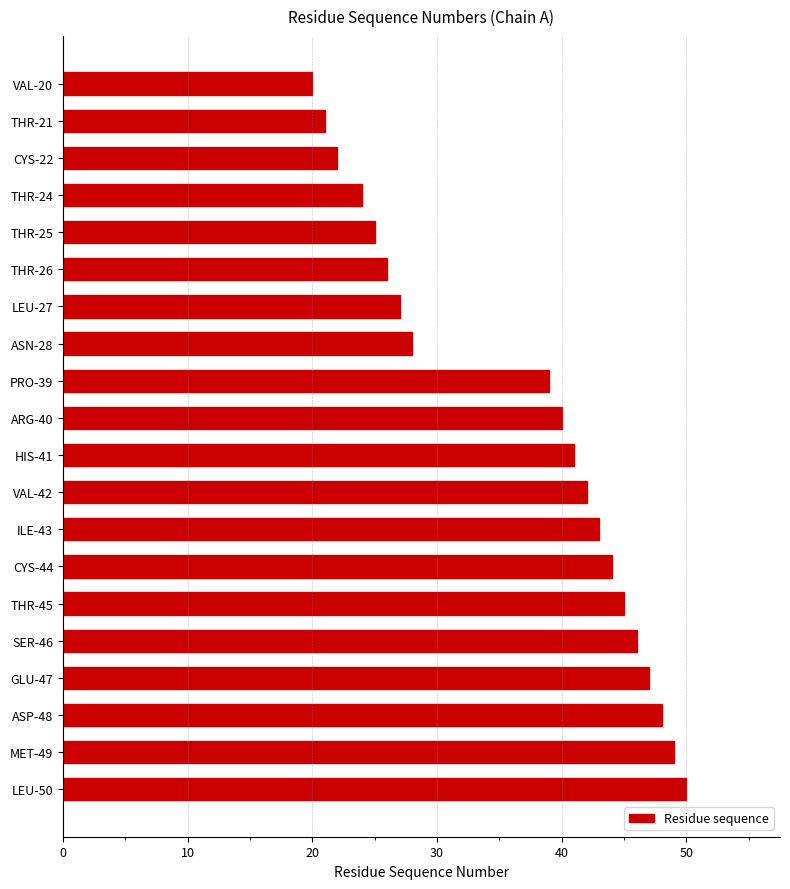

What is the value of the 5th bar from the top?

25